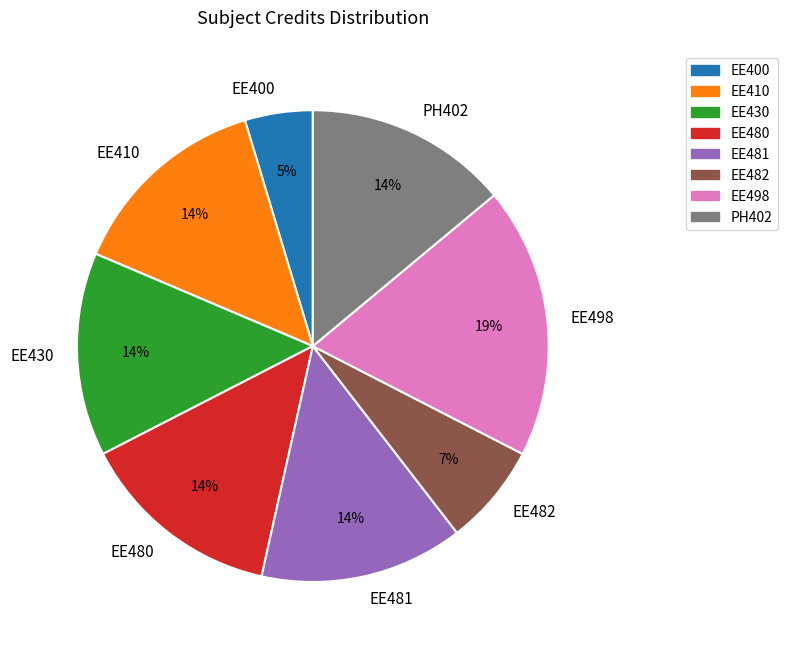

Count the number of slices in the pie.

8